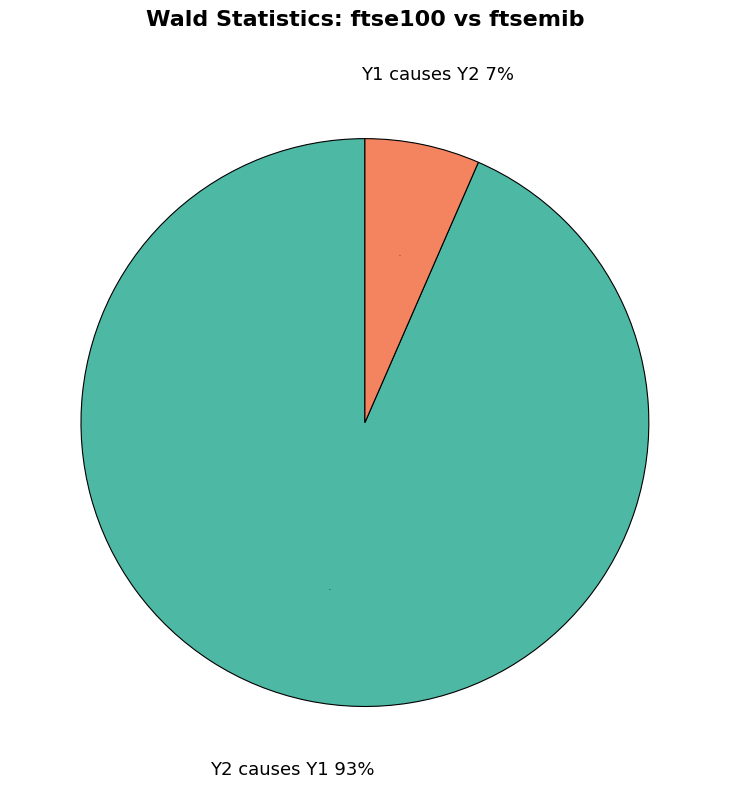

How much of the chart is everything except Y1 causes Y2?

93.5%